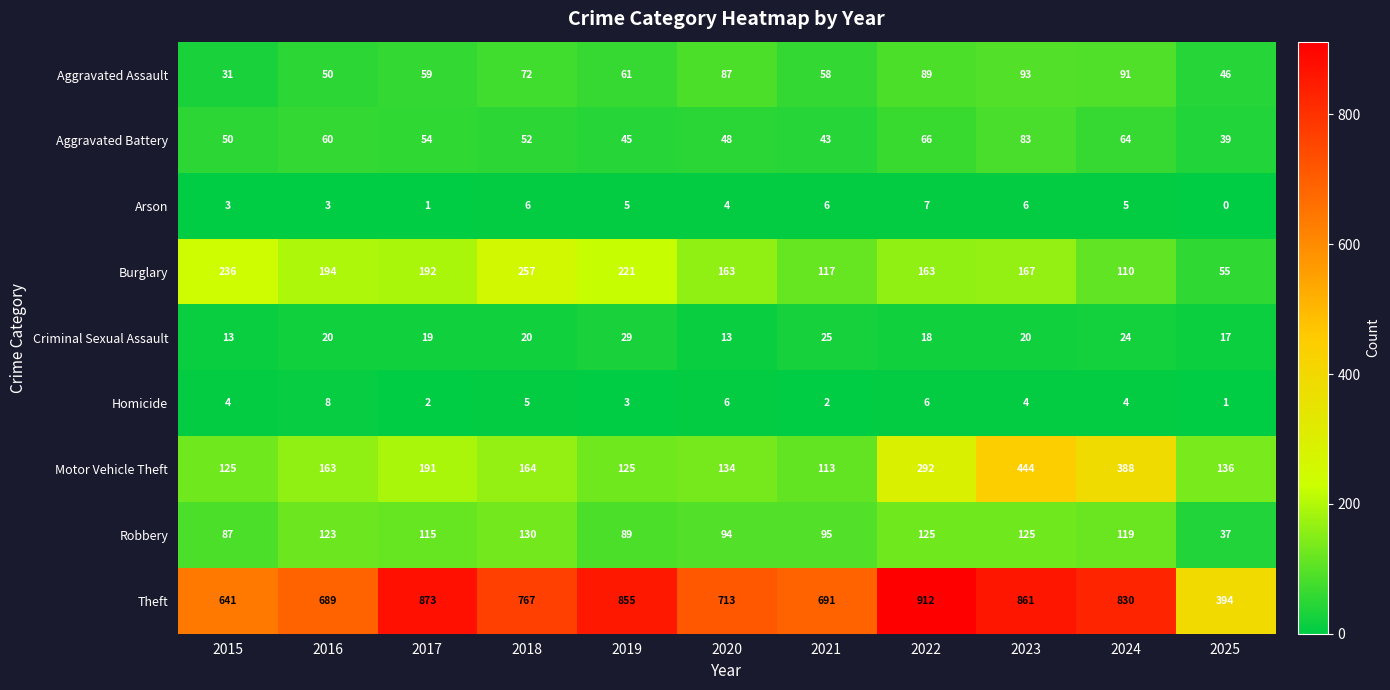

Between 2019 and 2022, which series saw the biggest shift?

Motor Vehicle Theft